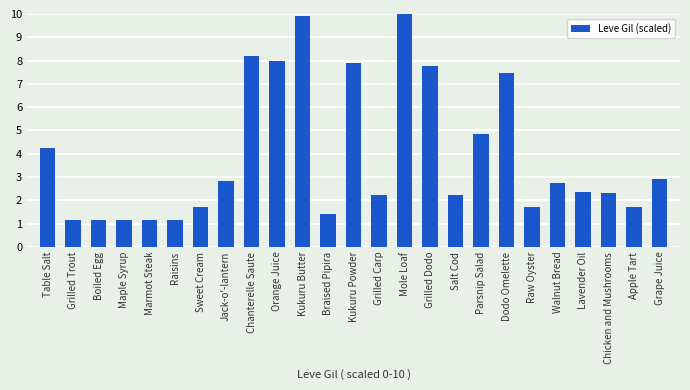

What is the difference between the maximum and minimum values?

8.9